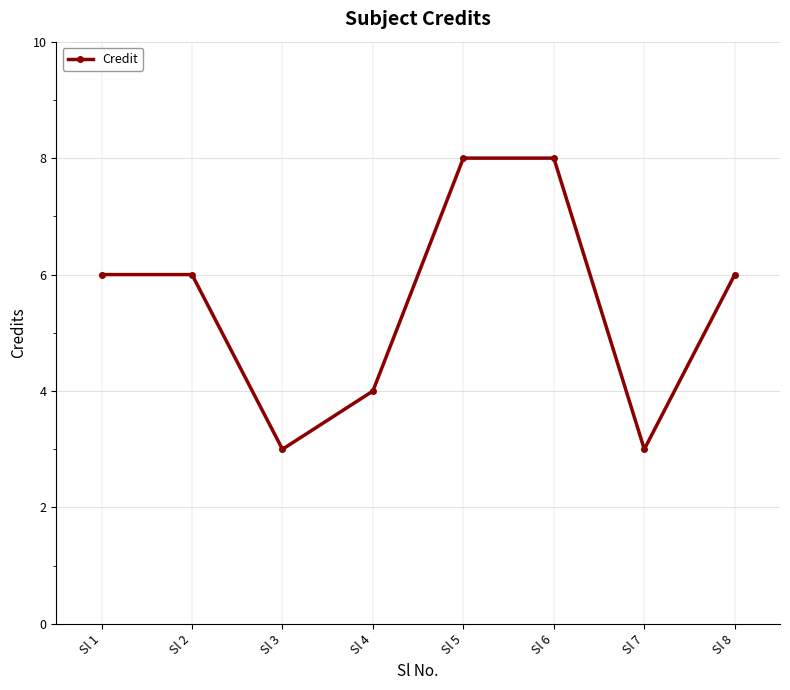

Is this an area chart (filled region under the line)?

No